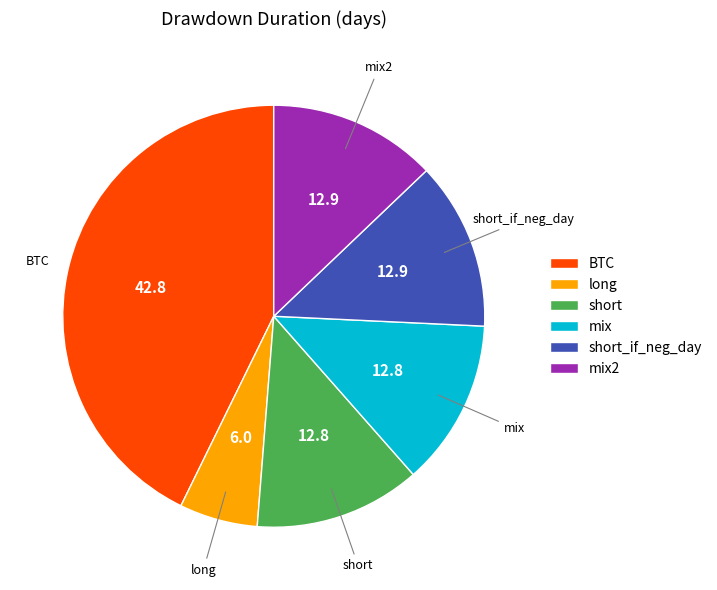

Approximately how many times larger is the value at short compared to mix2?

1.0